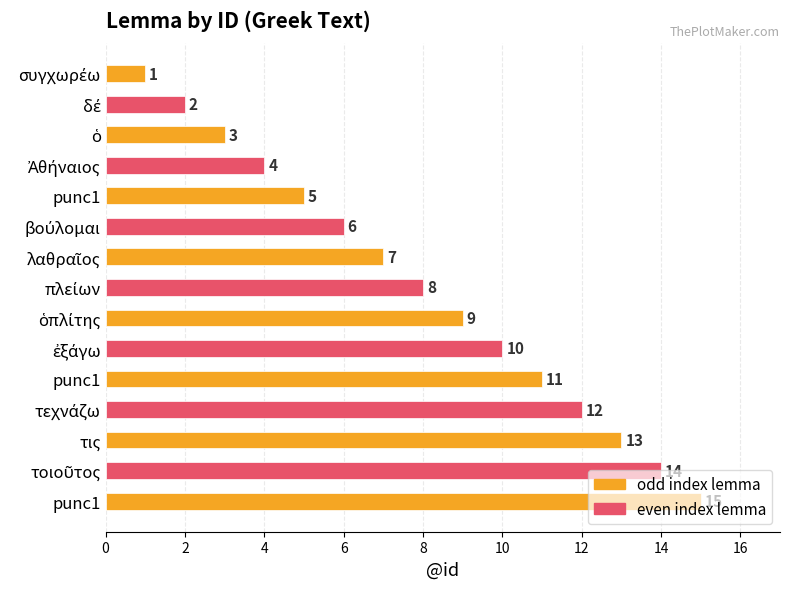

How many data points are less than 8?

7